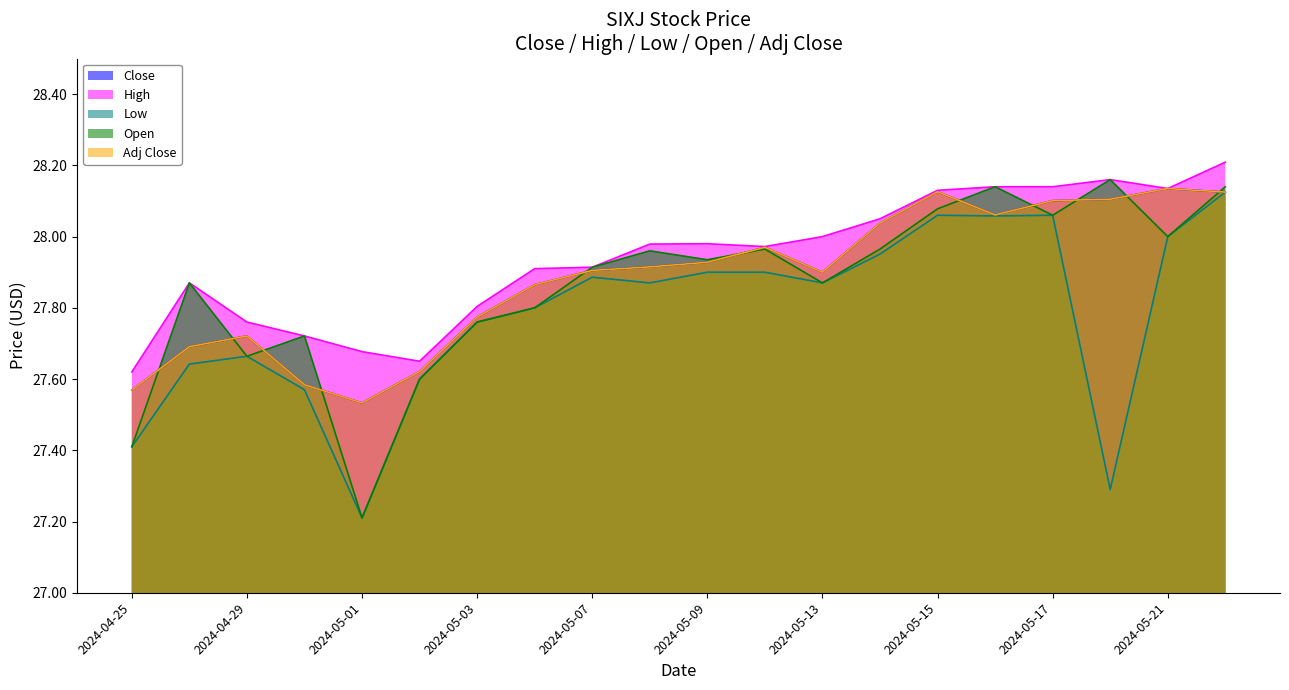

True or false: High and Close intersect in this chart.

False